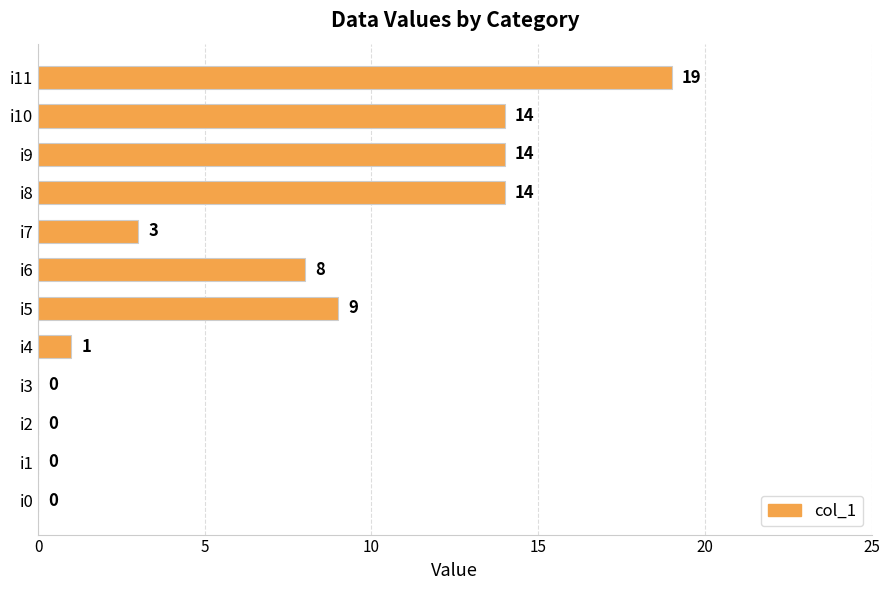

The value at i1 is 0. True or false?

True